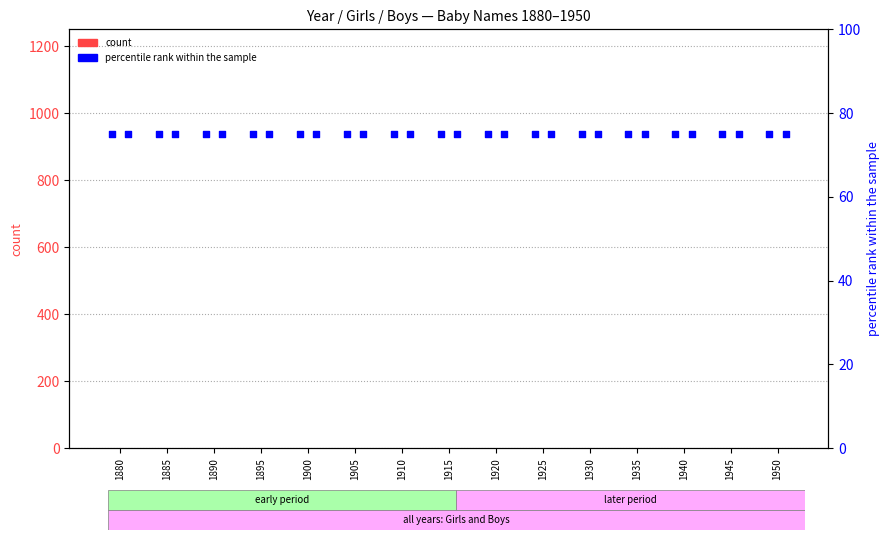

At which category is the sum across all series the highest?

1880